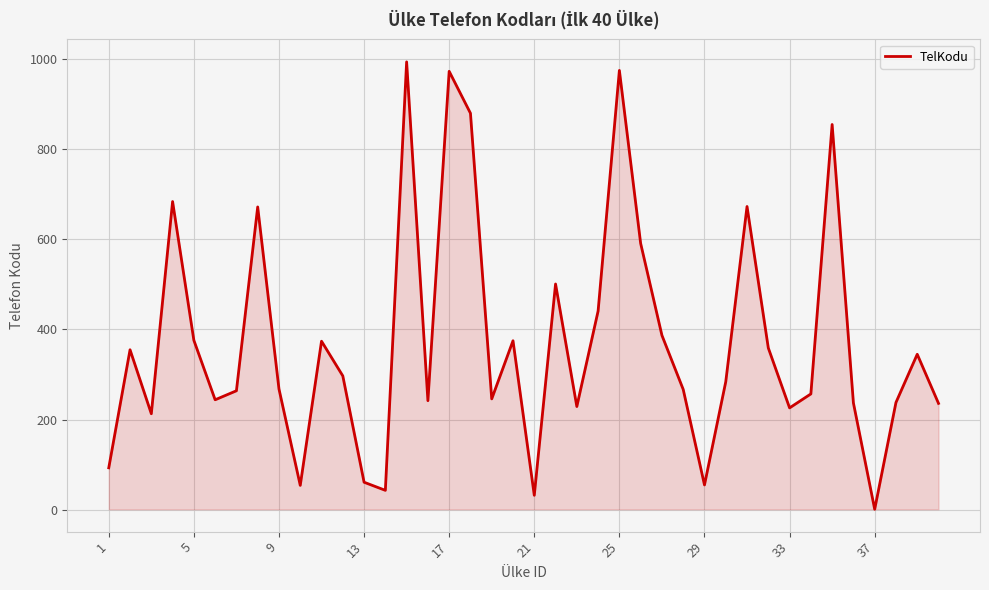

What is the difference between the maximum and minimum values?

993